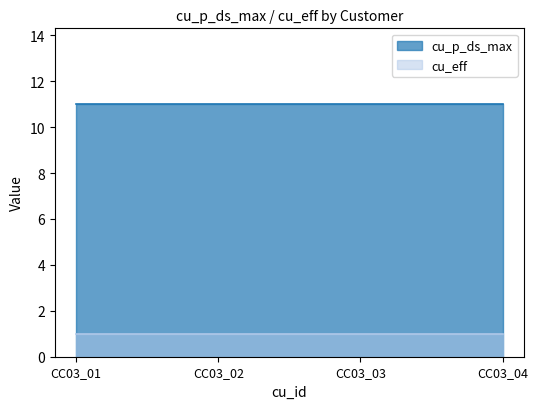

Which series has the widest spread of values?

cu_p_ds_max